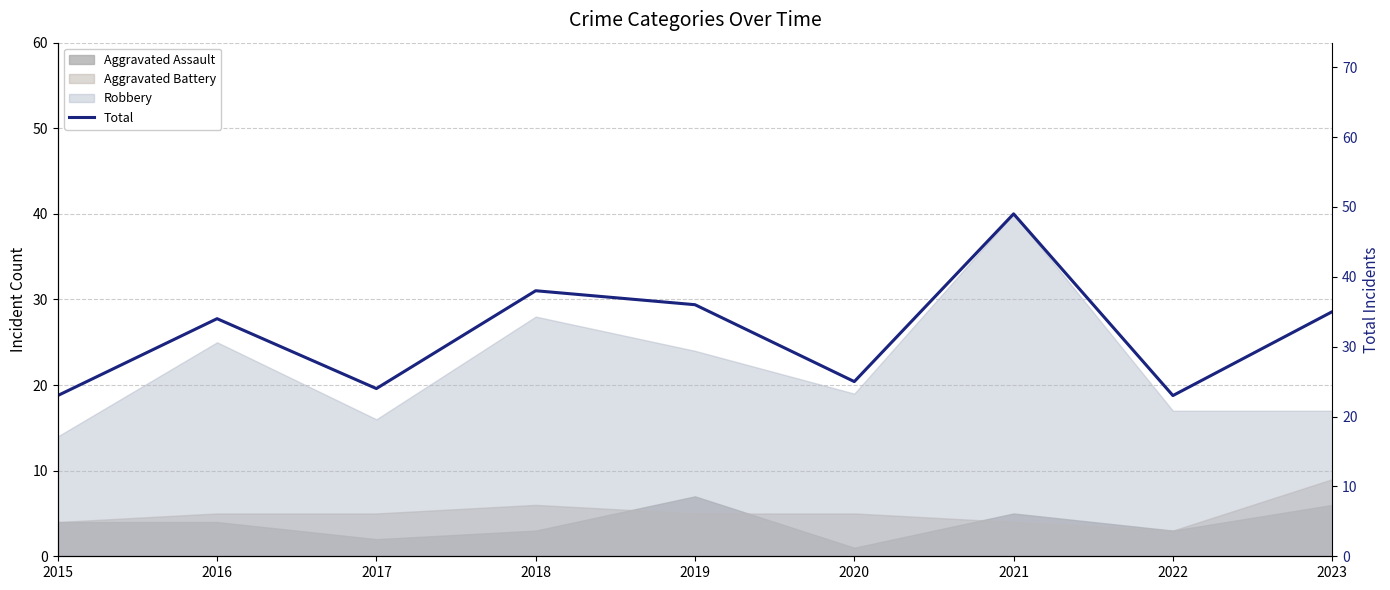

The value at 2023 is 7. True or false?

False